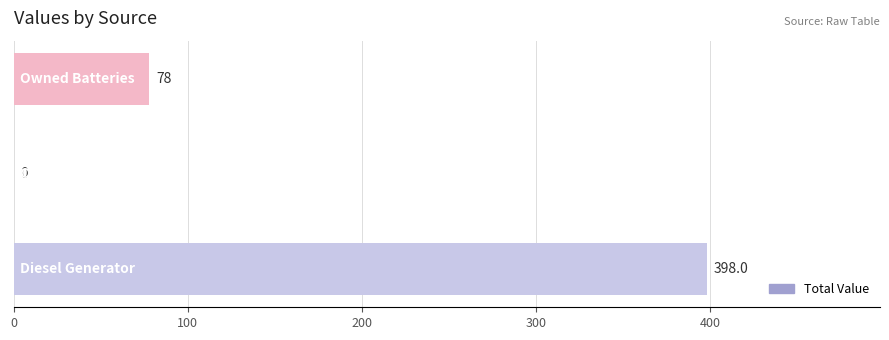

What is the maximum value shown in the chart?

398.0